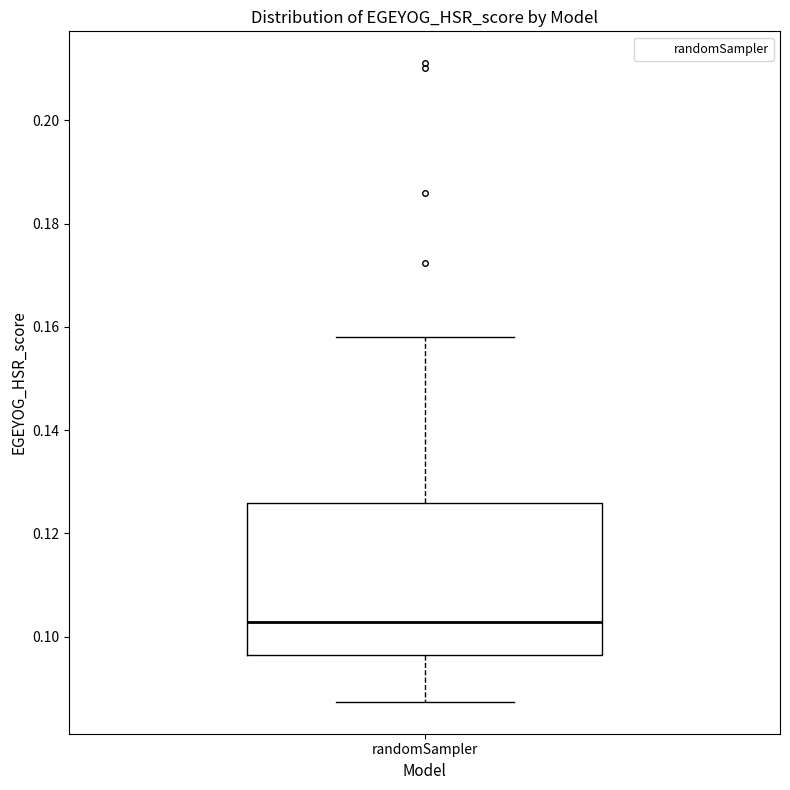

Transcribe this box plot: give where the median line is, the range the box spans, and where the two whiskers end, as read against the y-axis. The values are not printed on the chart, so give them approximately, as read against the axis.

median 0.102, box 0.096 to 0.126, whiskers 0.088 to 0.158